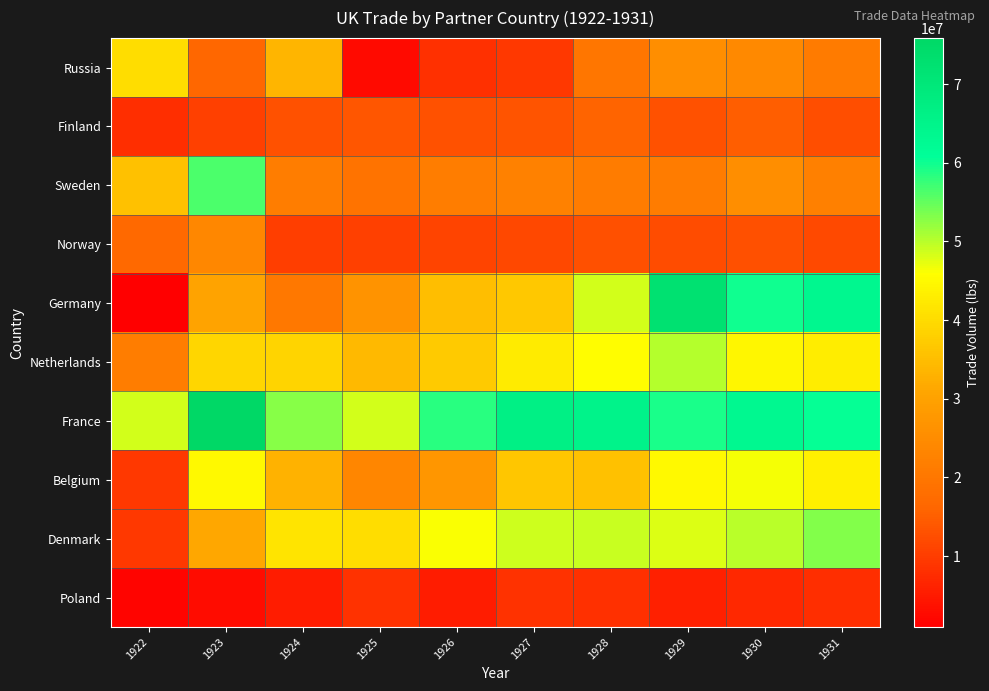

Which series has the widest spread of values?

Germany